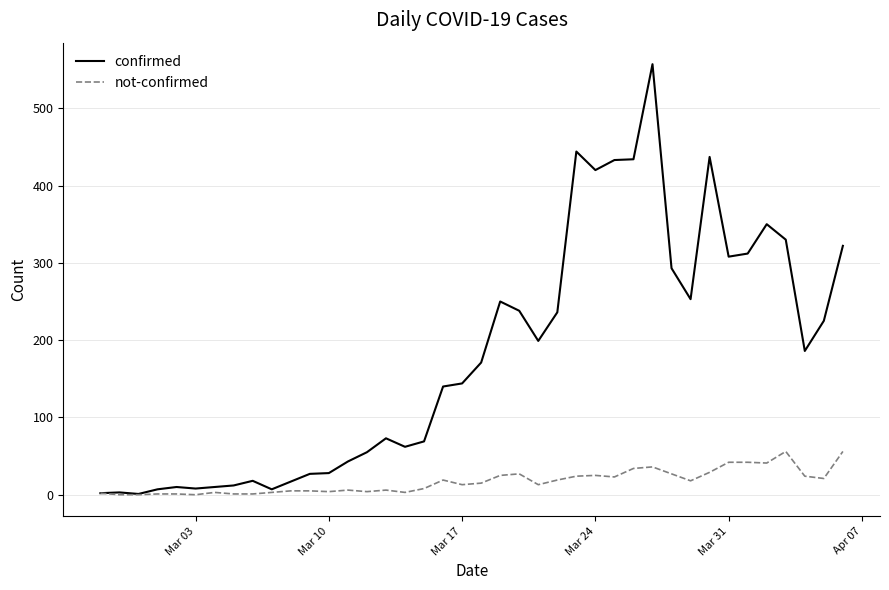

Count the number of categories in the chart.

40